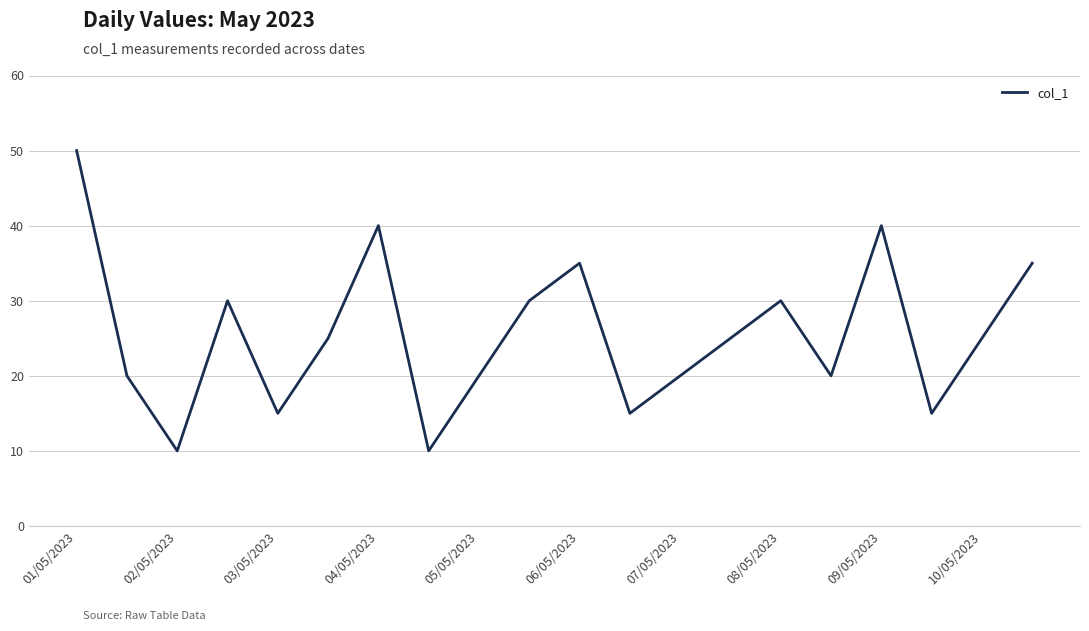

What is the smallest value displayed?

10